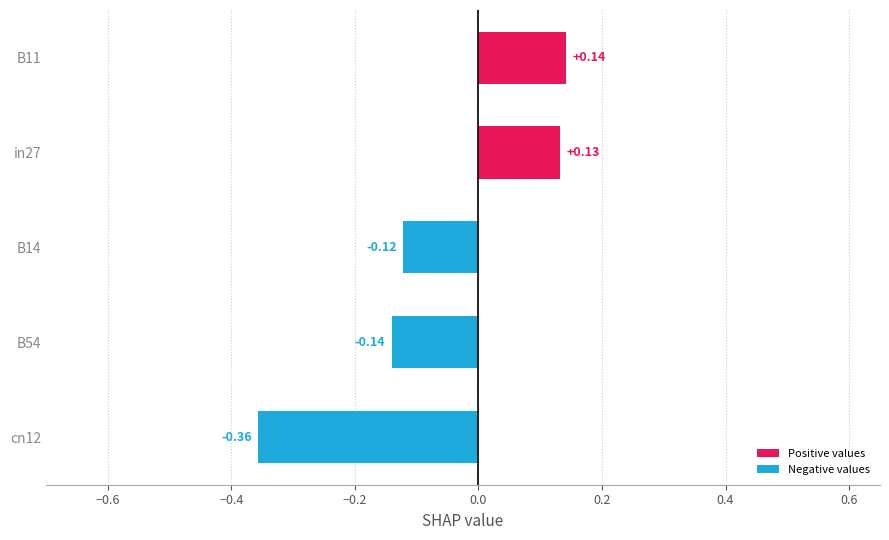

List the labels in order of value, smallest first.

cn12, B54, B14, in27, B11